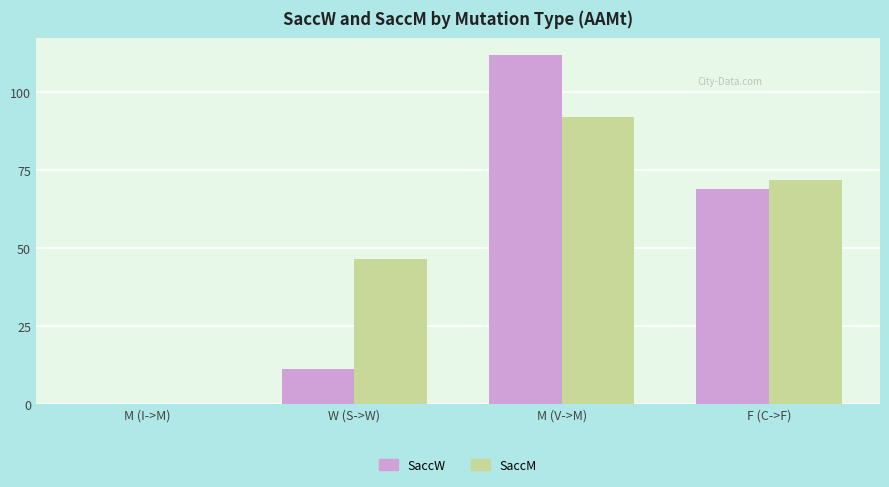

True or false: SaccM has a value of 71.8 at F (C->F).

True